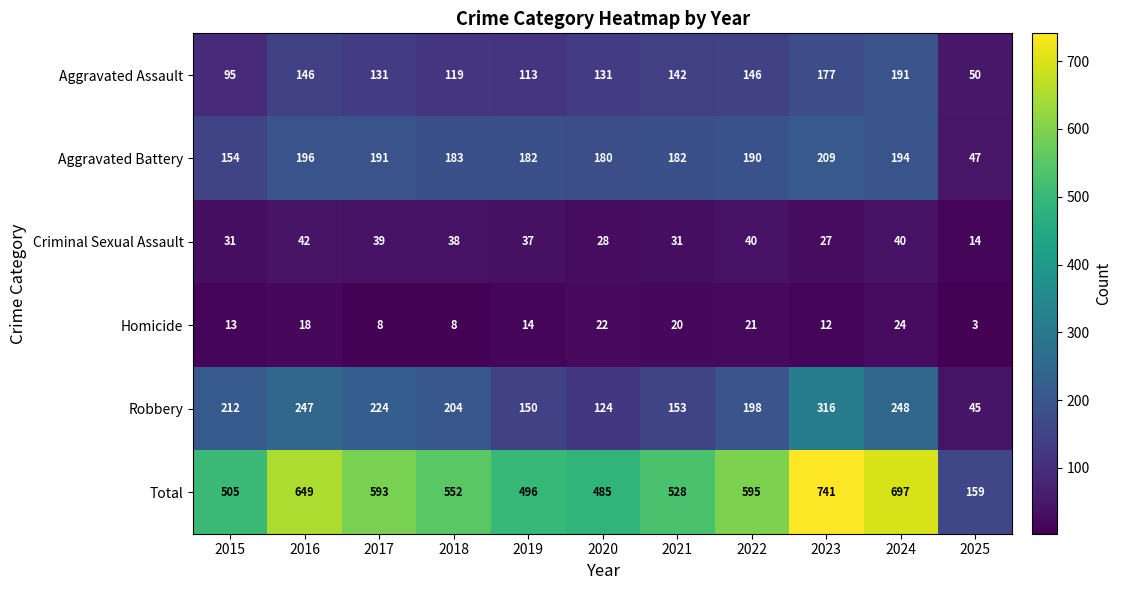

Which series has the widest spread of values?

Total